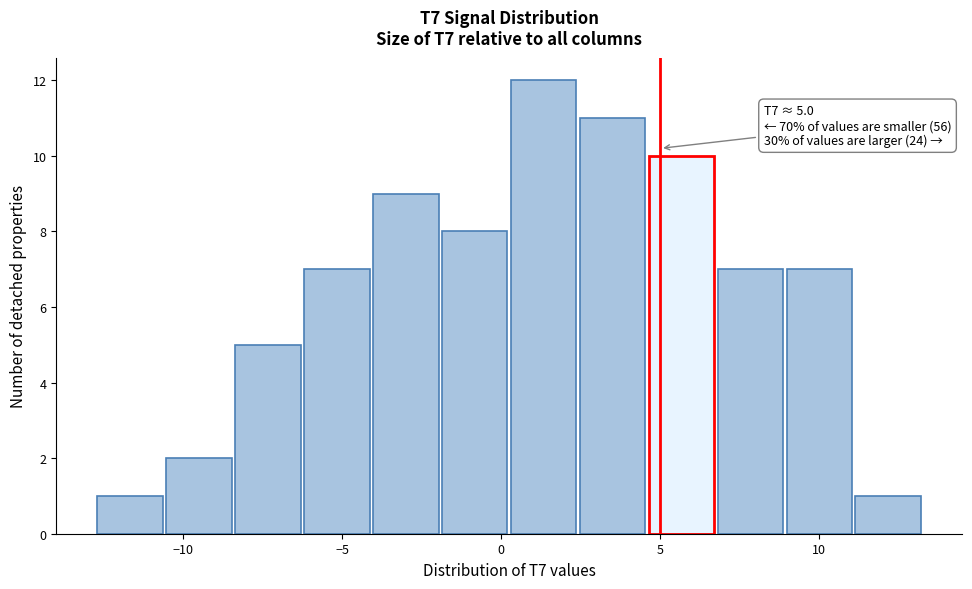

Which range on the x-axis has the tallest bar?

0.5 to 2.5